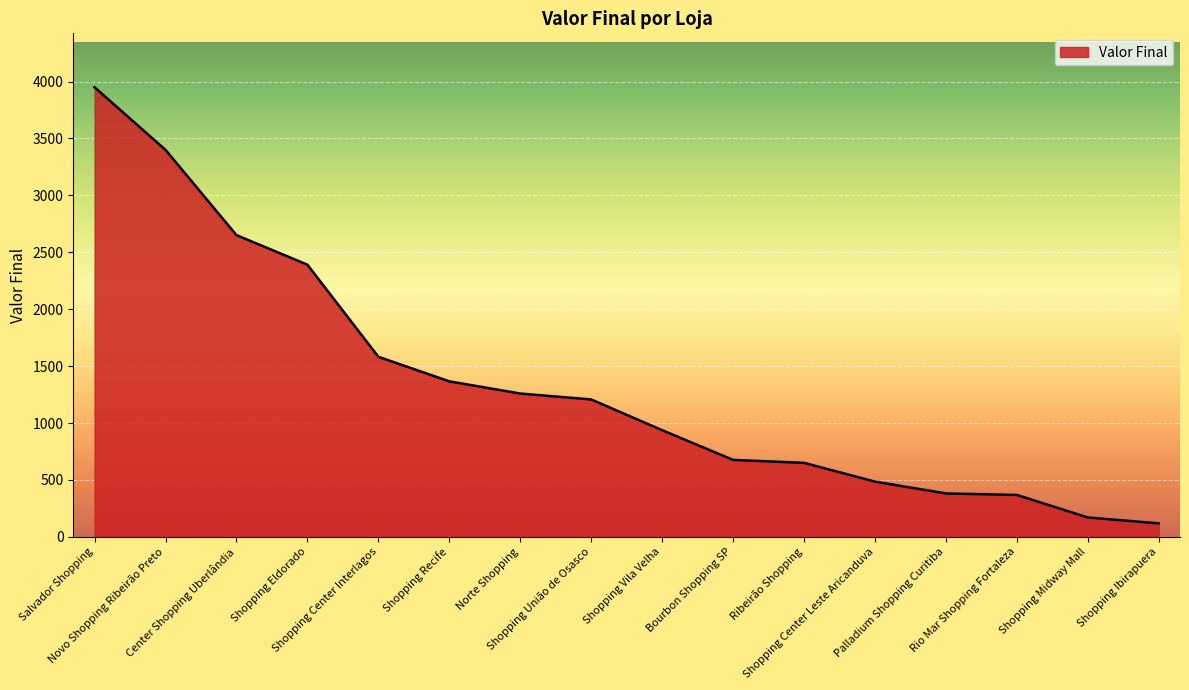

True or false: the data shows 773 at Shopping União de Osasco.

False